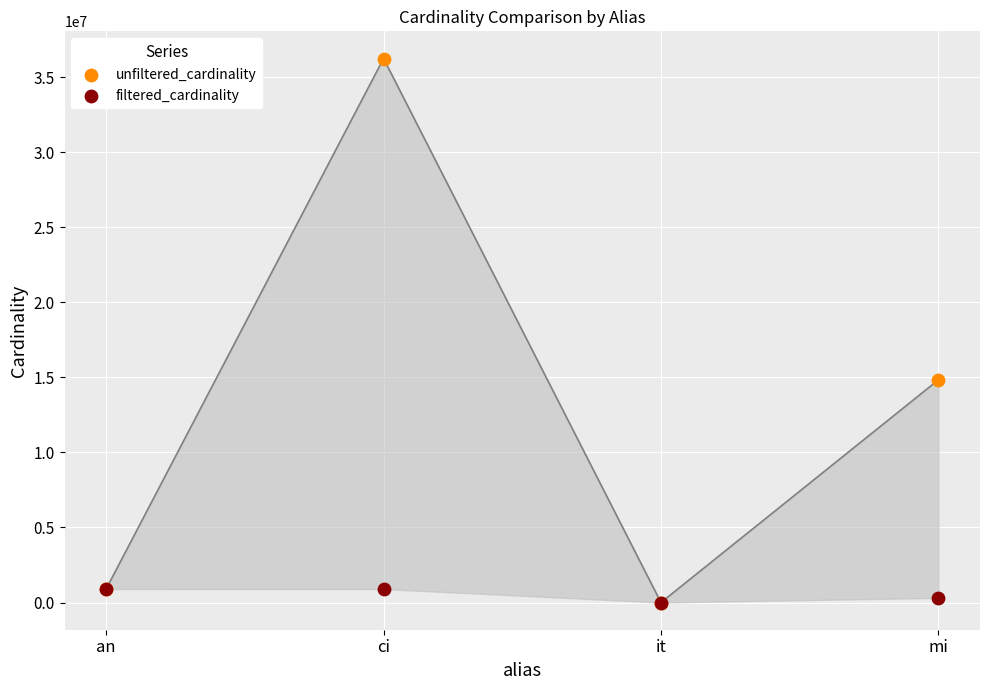

Which series contains the highest Y value?

unfiltered_cardinality